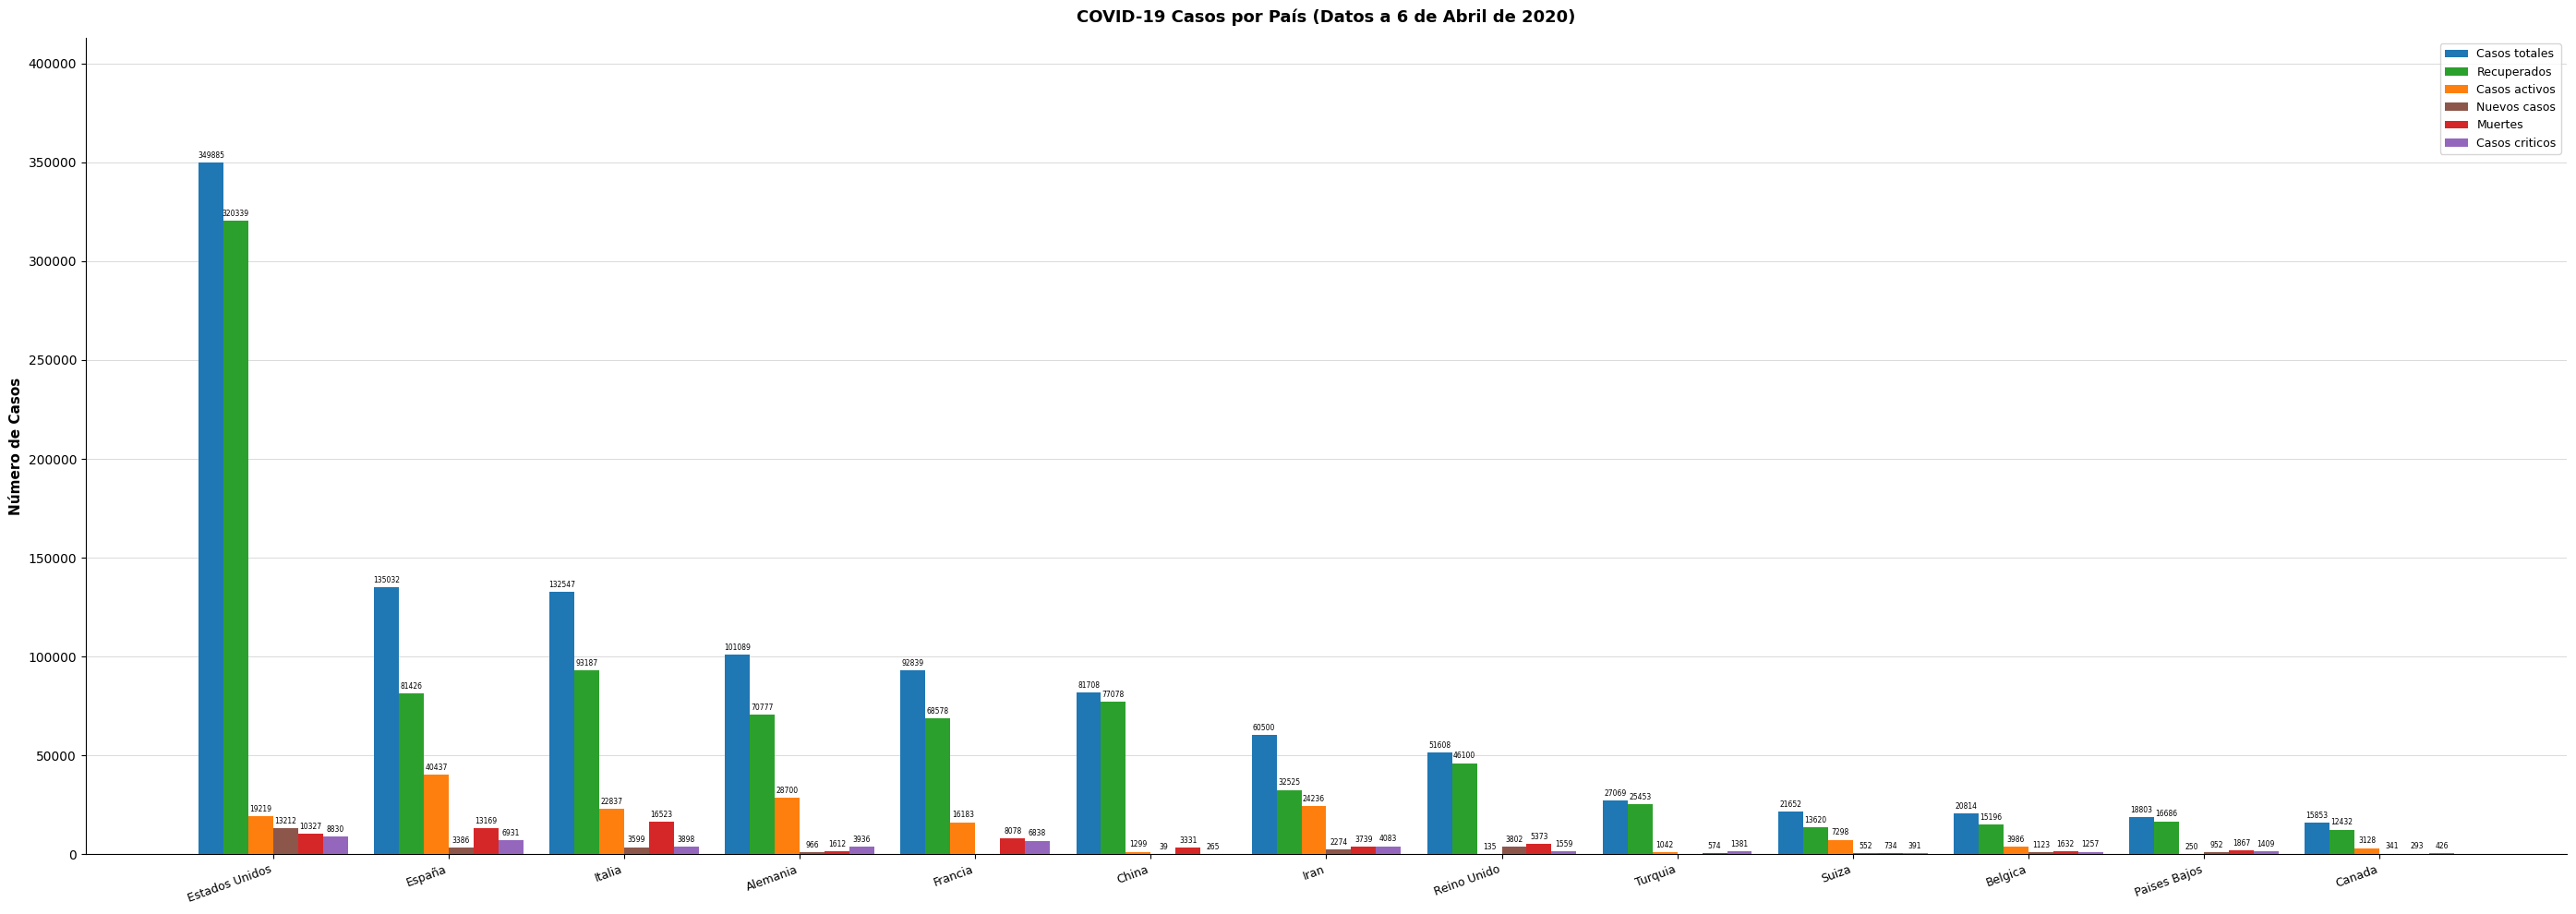

What is the sum of all Casos criticos values?

41204